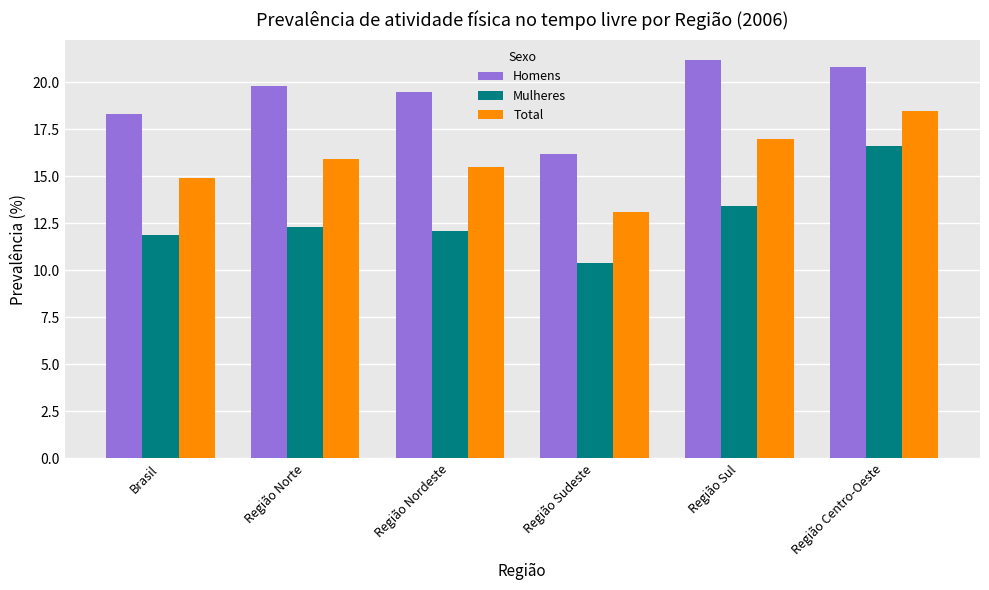

At which label is Mulheres closest to 13?

Região Sul